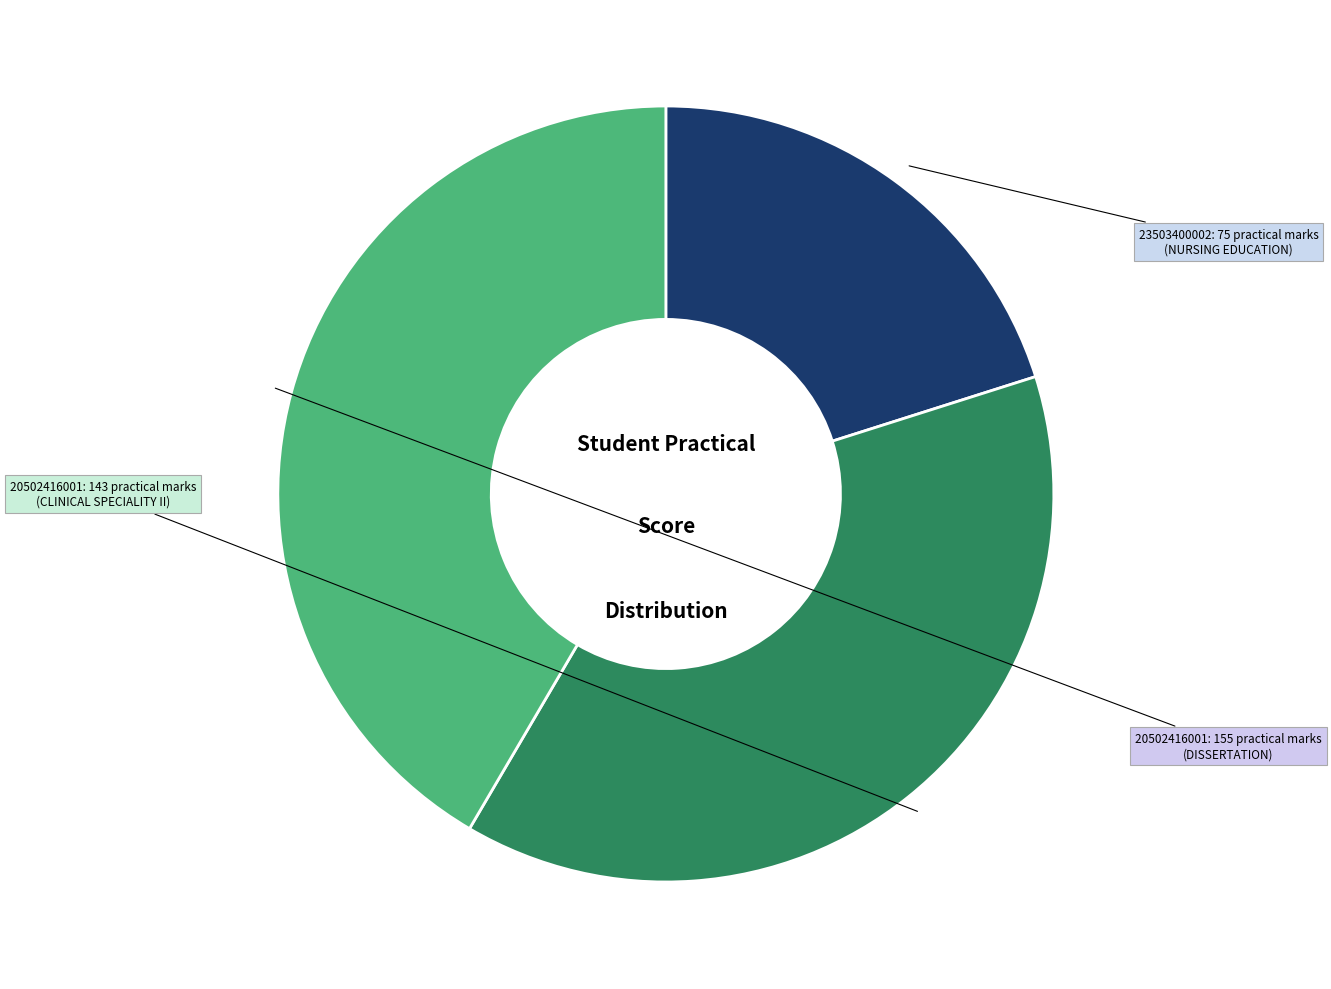

How many segments does this pie chart have?

3